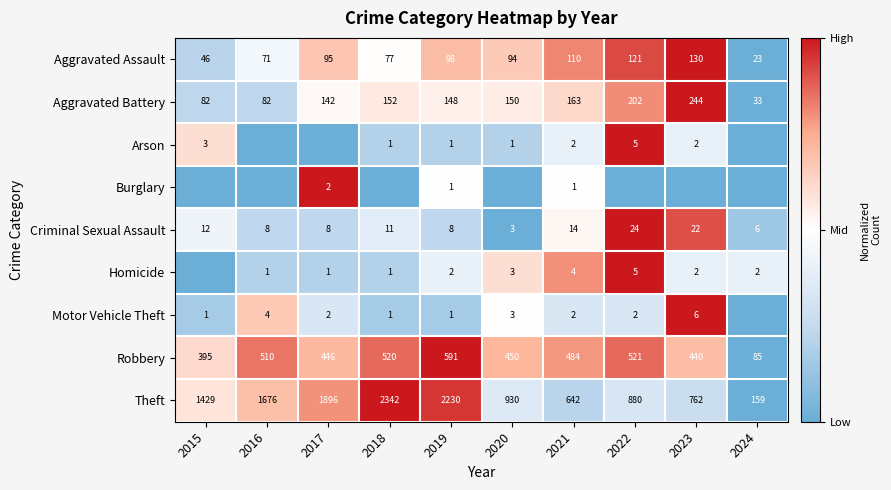

Is the value of Homicide at 2016 greater than the value of Aggravated Battery at 2023?

No